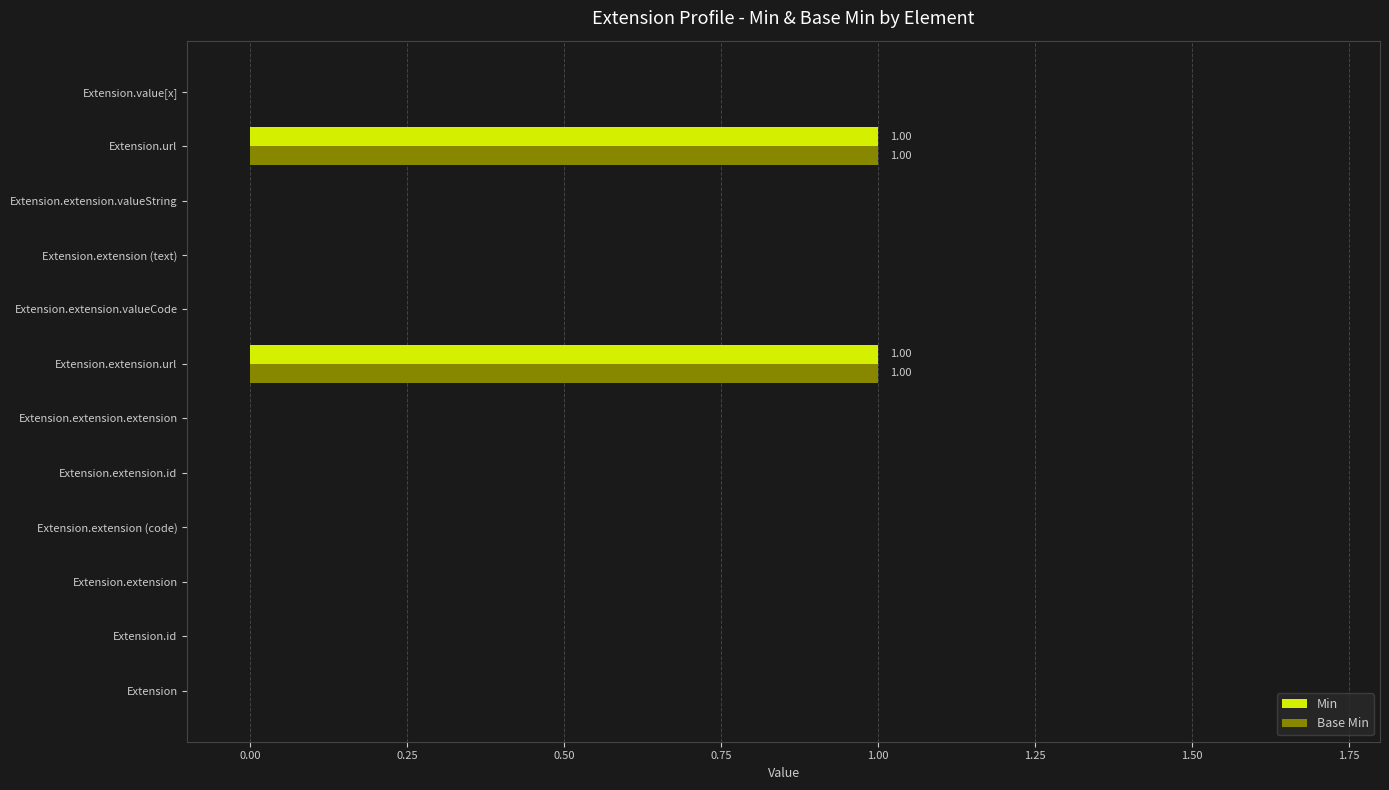

How many distinct data groups are displayed?

2